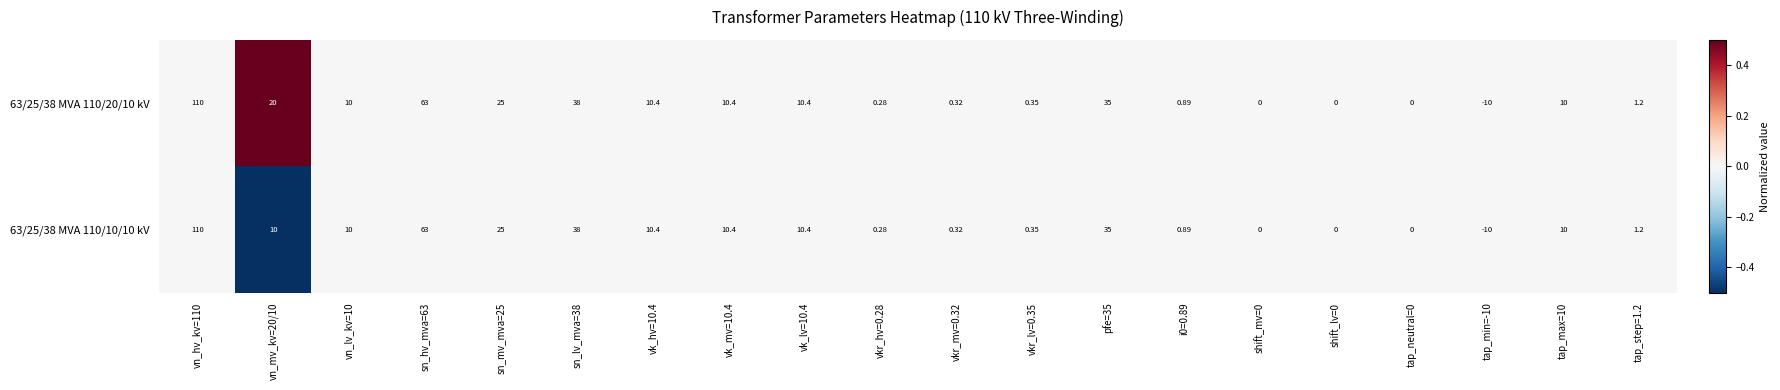

Is the value of 63/25/38 MVA 110/10/10 kV at tap_min=-10 greater than the value of 63/25/38 MVA 110/20/10 kV at vn_mv_kv=20/10?

No